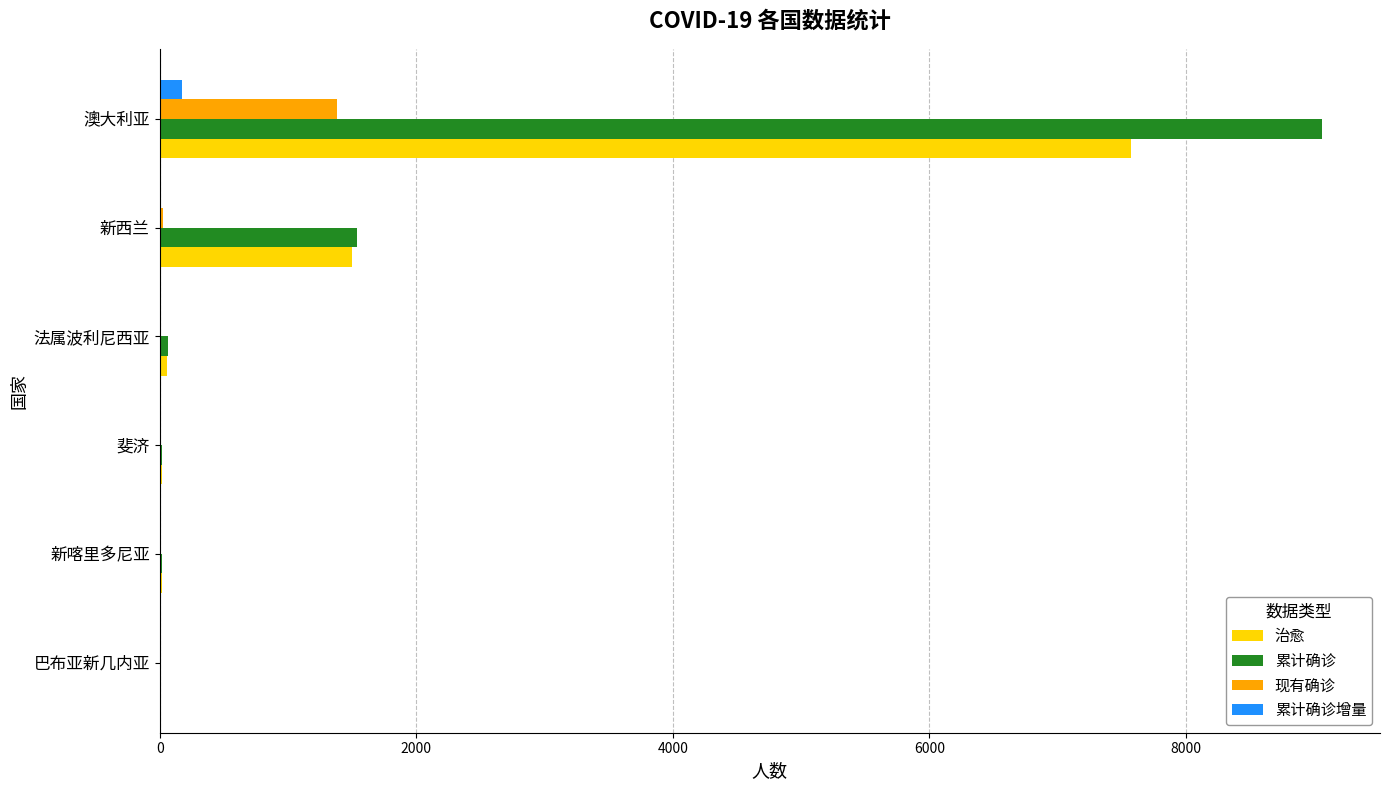

Where is 现有确诊 nearest to the value 690?

新西兰